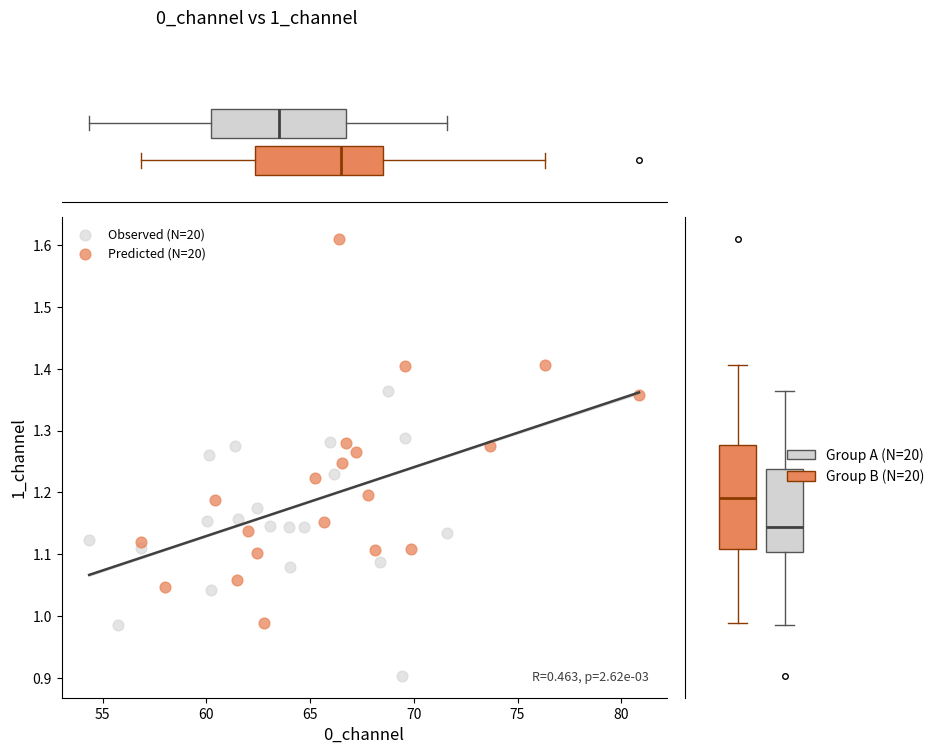

Which series reaches the maximum Y coordinate?

Predicted (N=20)